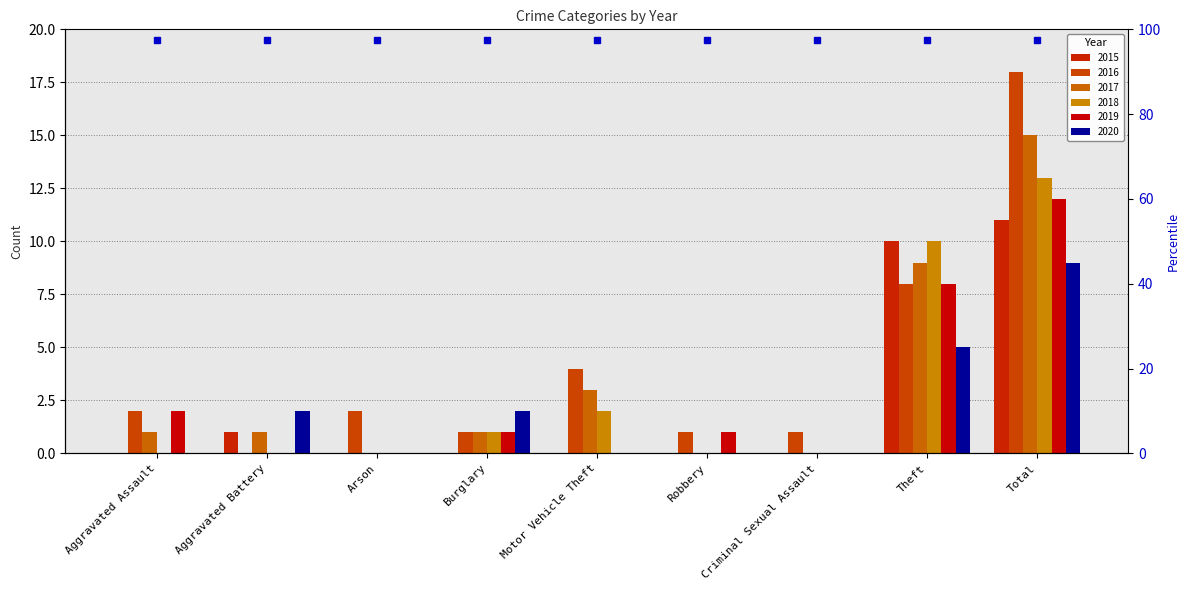

What is the maximum value for 2017?

15